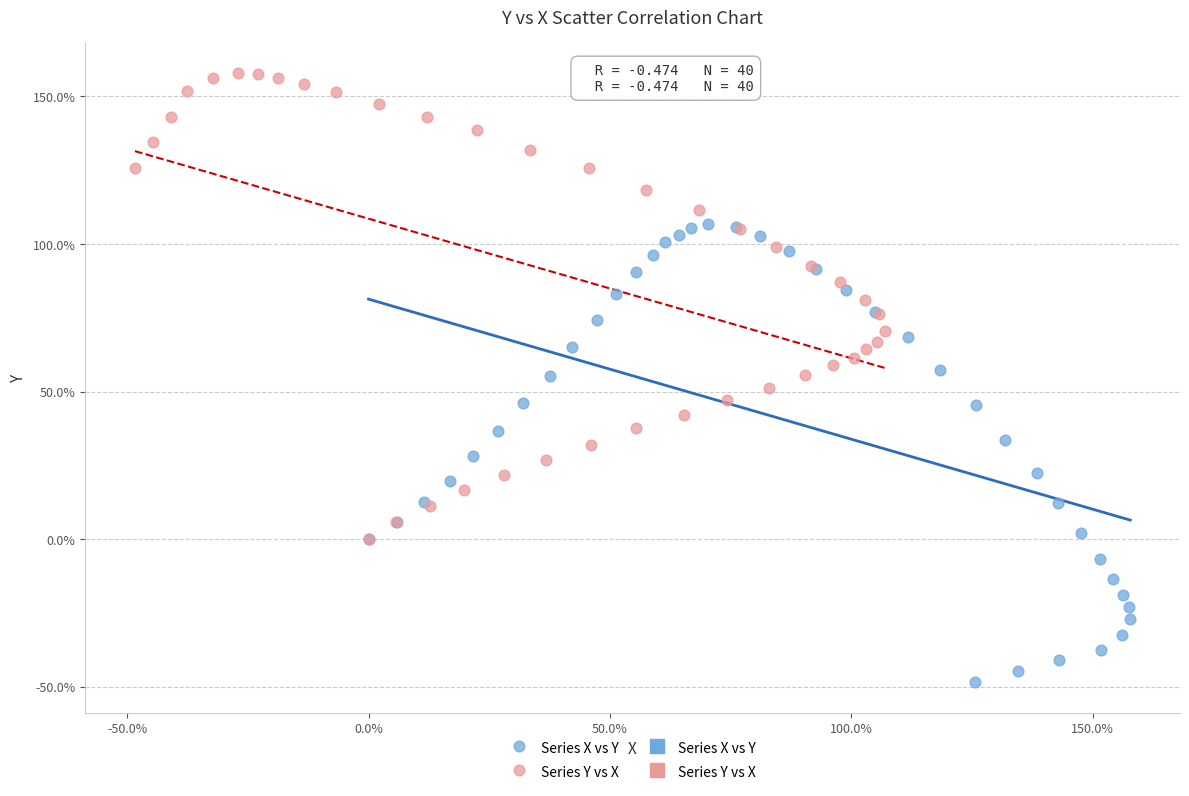

Which series reaches the maximum Y coordinate?

Series Y vs X